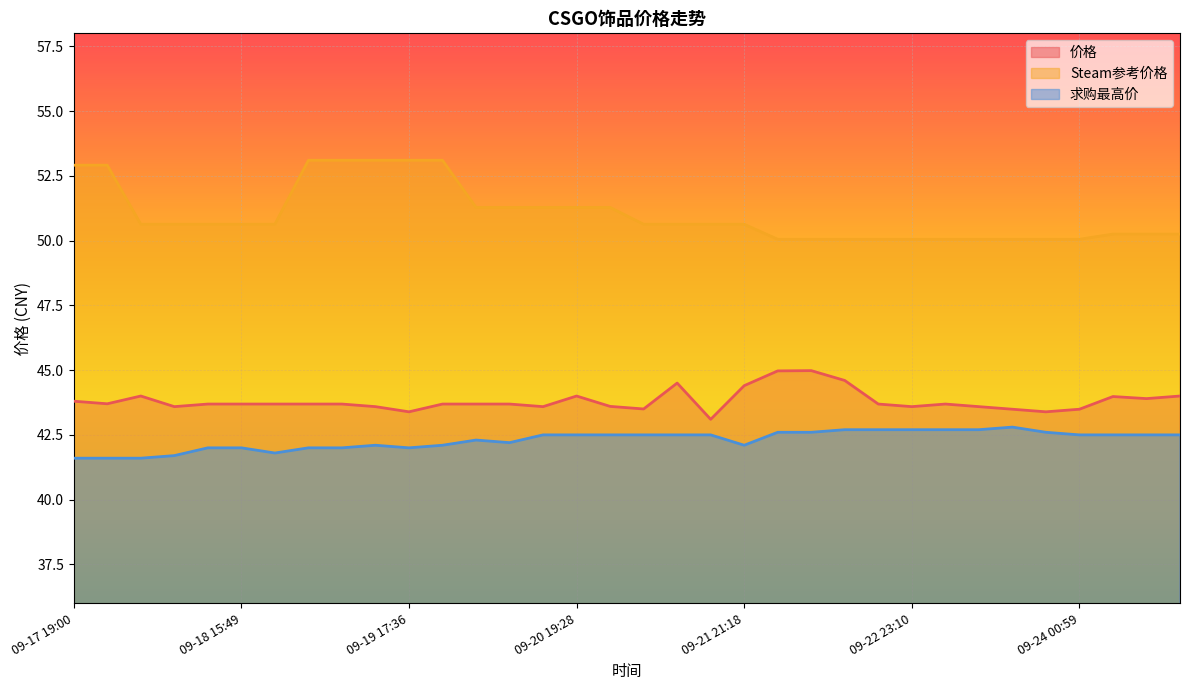

List the labels in order of Steam参考价格 value, largest first.

09-19 02:06, 09-19 07:17, 09-19 12:29, 09-19 17:36, 09-19 22:46, 09-17 19:00, 09-18 00:12, 09-20 03:58, 09-20 09:06, 09-20 14:16, 09-20 19:28, 09-21 00:38, 09-18 05:22, 09-18 10:31, 09-18 15:44, 09-18 15:49, 09-18 20:56, 09-21 05:47, 09-21 10:59, 09-21 16:09, 09-21 21:18, 09-24 06:09, 09-24 11:21, 09-24 16:30, 09-22 02:31, 09-22 07:38, 09-22 12:48, 09-22 17:59, 09-22 23:10, 09-23 04:18, 09-23 09:29, 09-23 14:38, 09-23 19:48, 09-24 00:59